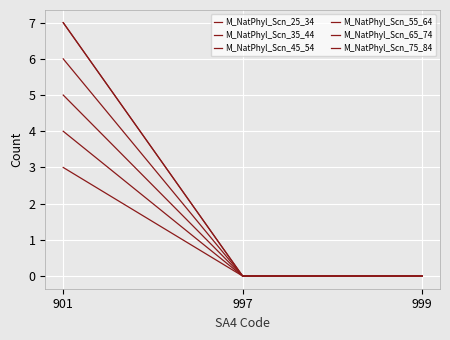

Is it true that M_NatPhyl_Scn_25_34 equals -3 at 999?

False